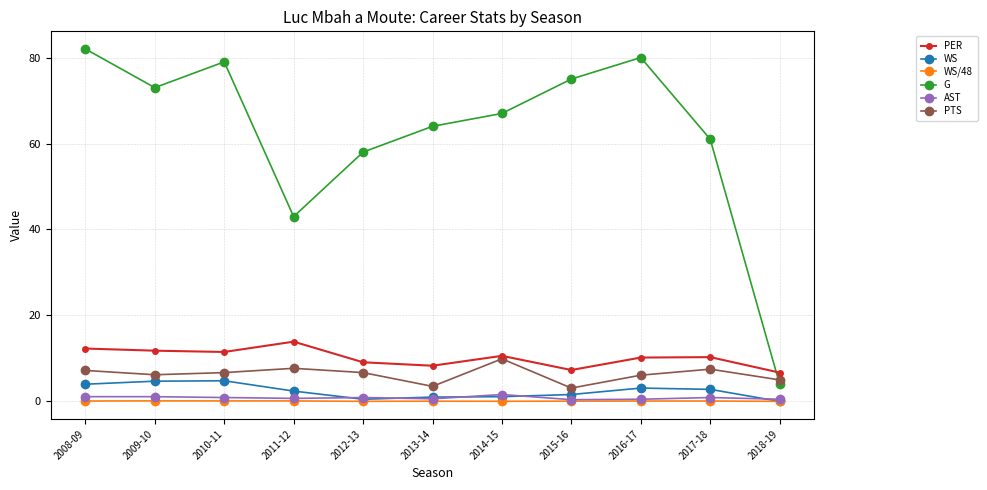

What is the sum of all AST values?

9.2